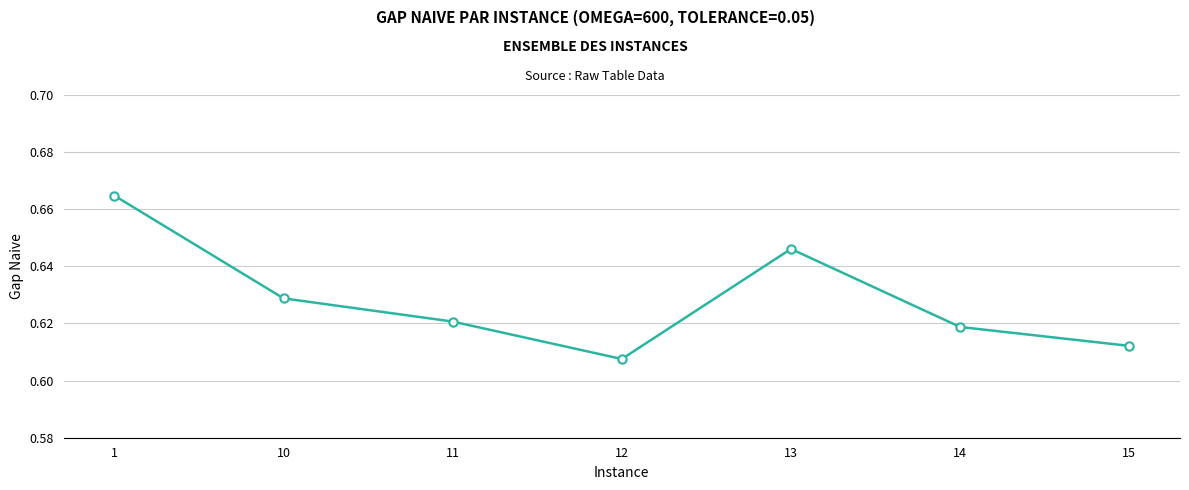

Is it true that the value at 11 is 0.3?

False